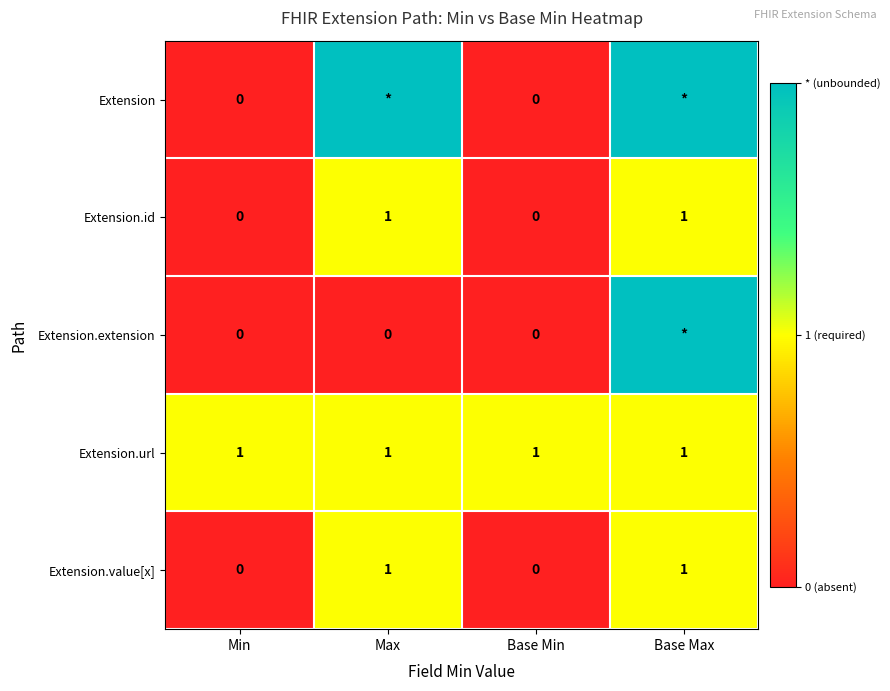

Count the number of data series in this chart.

5